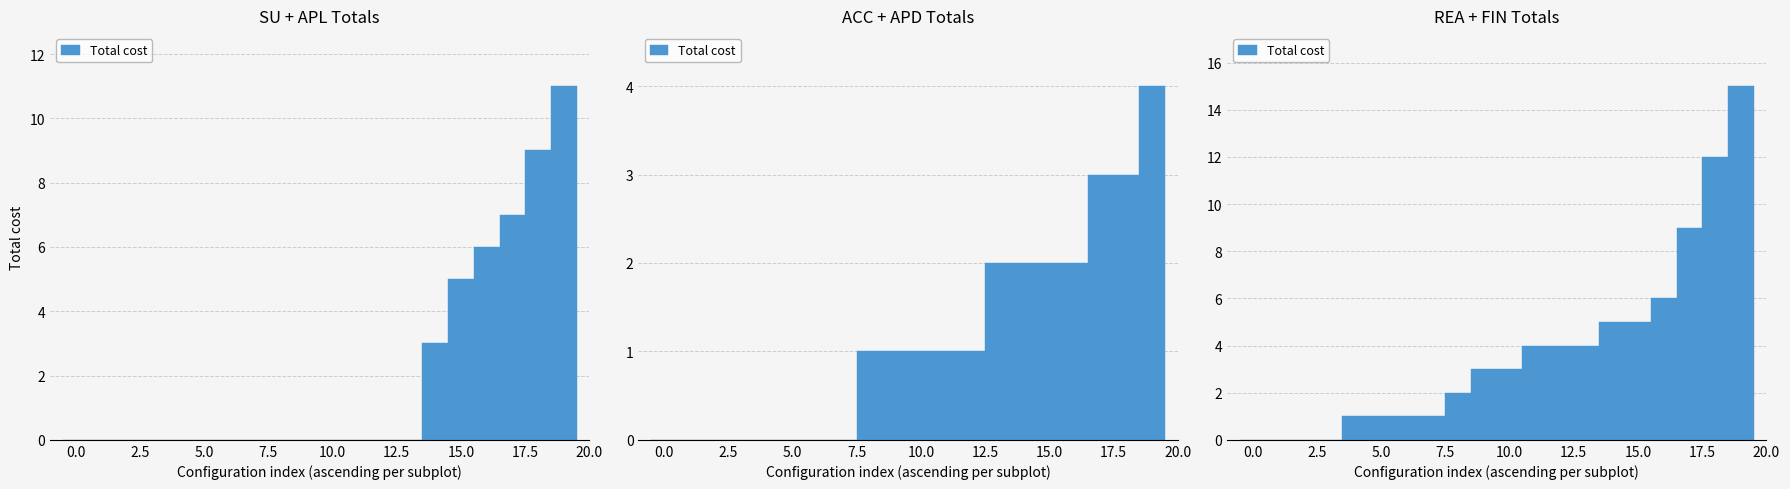

What is the value of the 19th bar from the left?

12